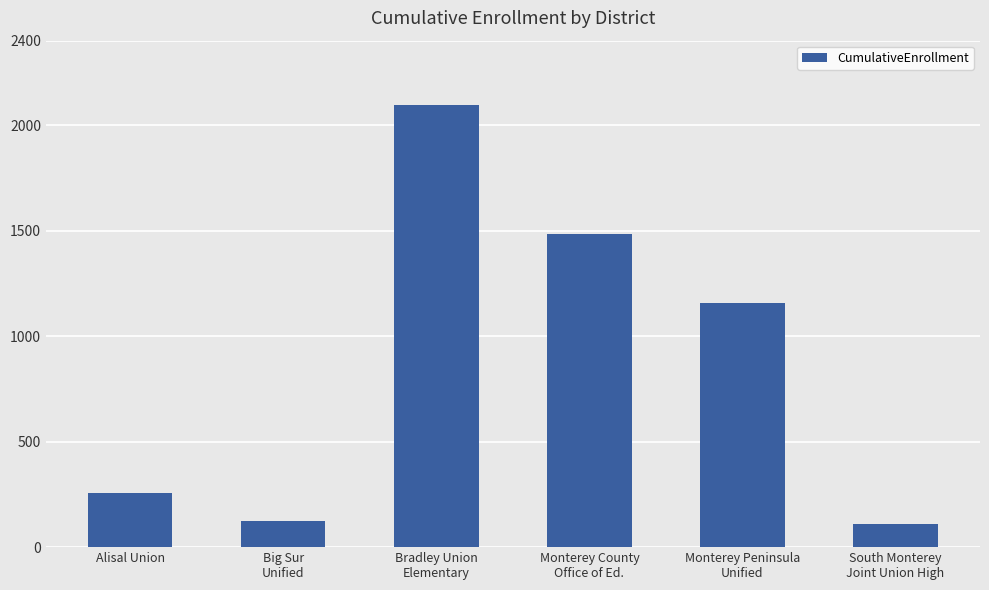

What is the value of the 3rd bar from the left?

2097